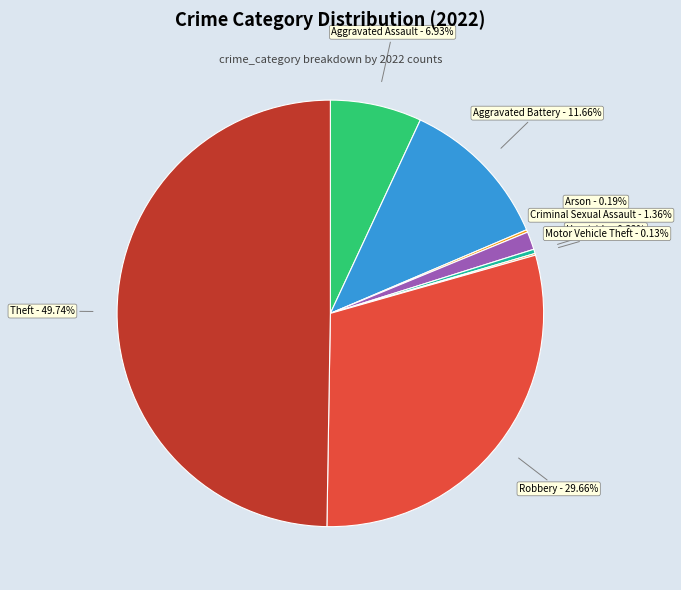

Does Criminal Sexual Assault represent more than half of the total?

No